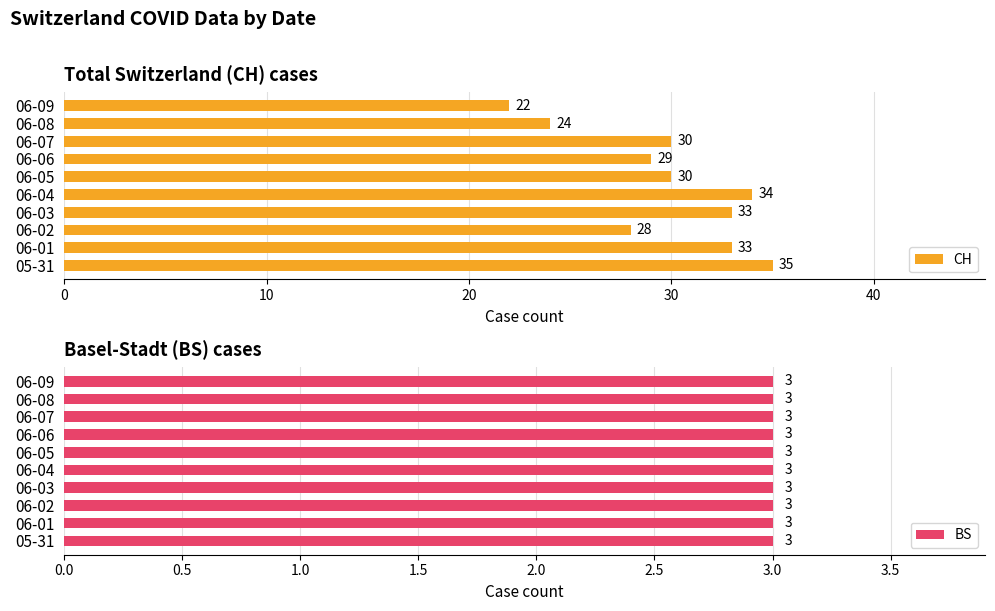

At which label is CH closest to 28?

06-02